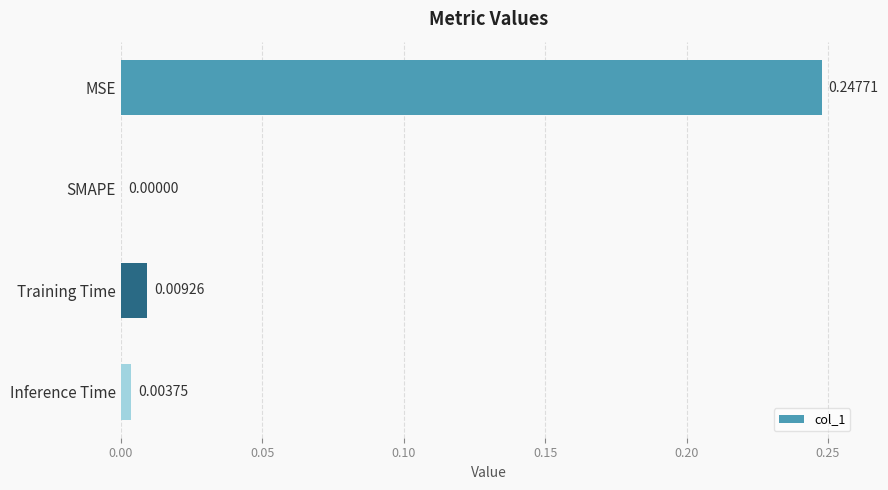

Count the number of values greater than 0.

3